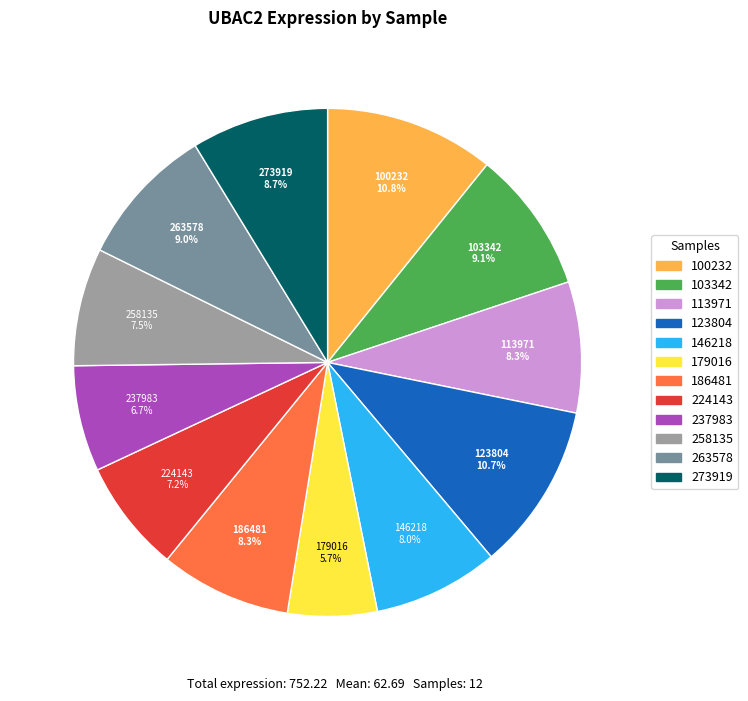

Which category has the smallest portion of the pie?

179016